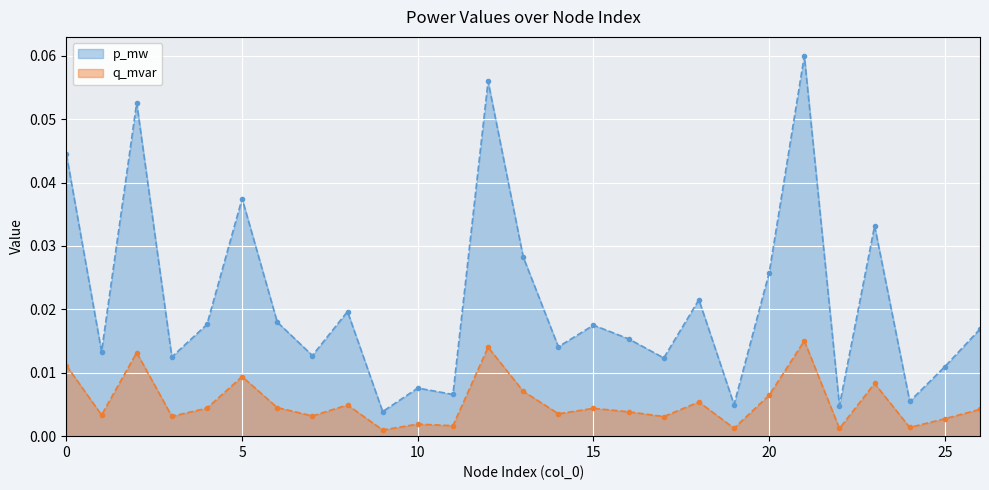

Is it true that q_mvar equals 0.0 at 13?

False